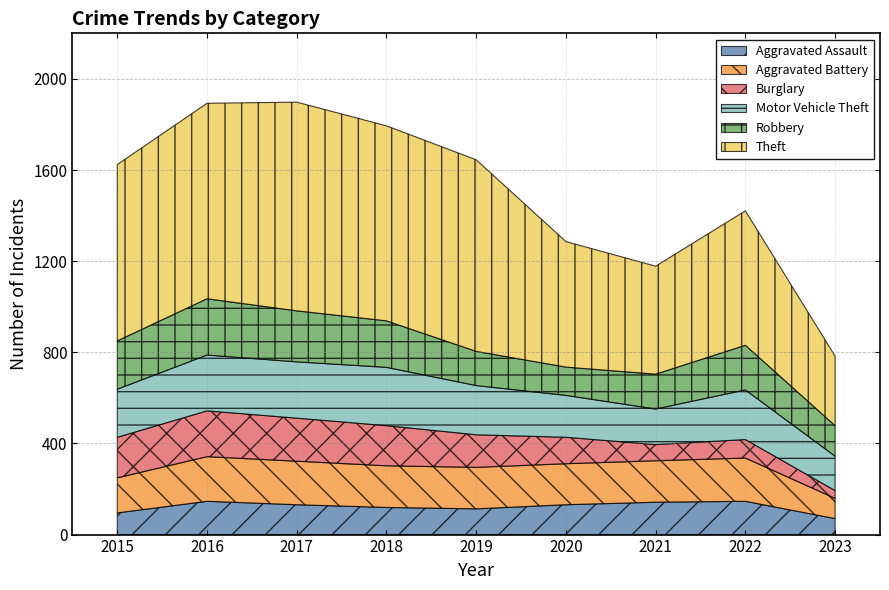

What are all the series names shown in the legend?

Aggravated Assault, Aggravated Battery, Burglary, Motor Vehicle Theft, Robbery, Theft